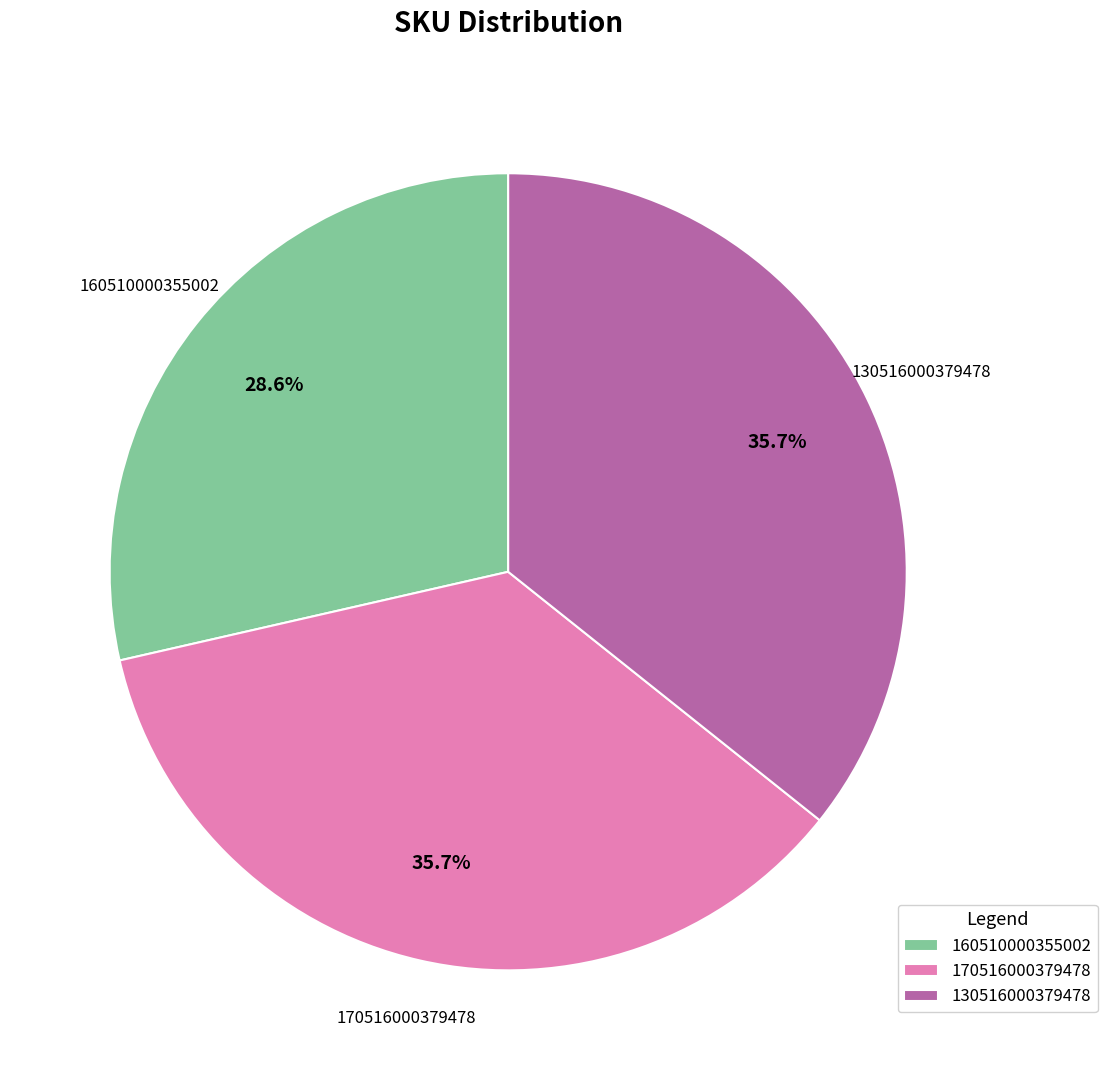

How many slices are in this pie chart?

3